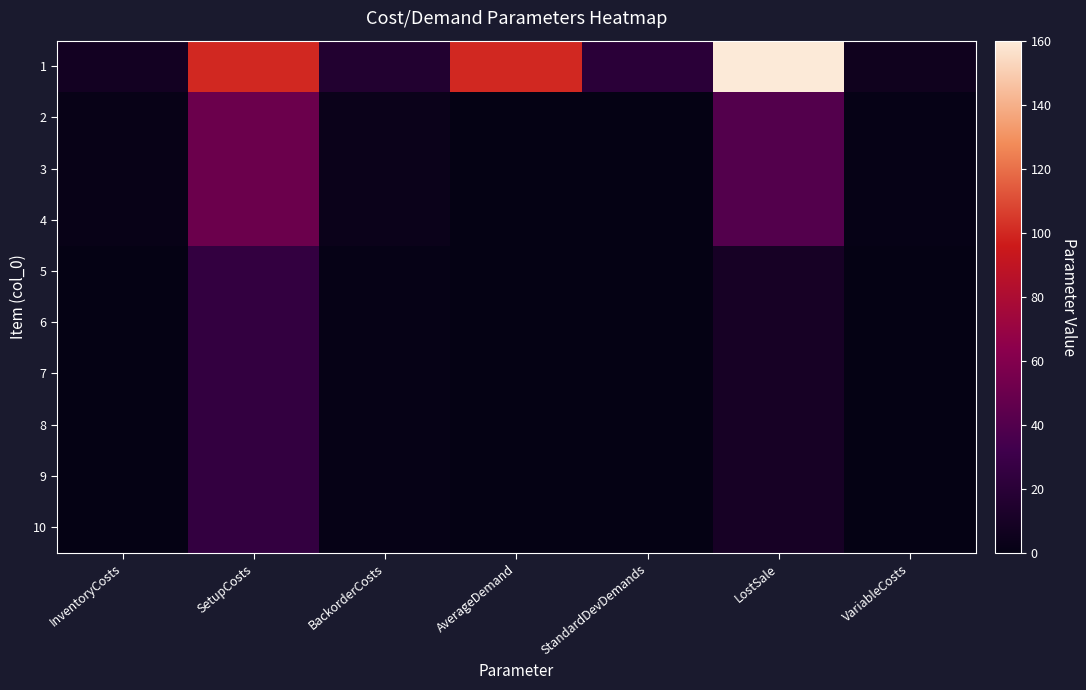

List the series in order of their peak value, highest first.

1, 2, 3, 4, 5, 6, 7, 8, 9, 10